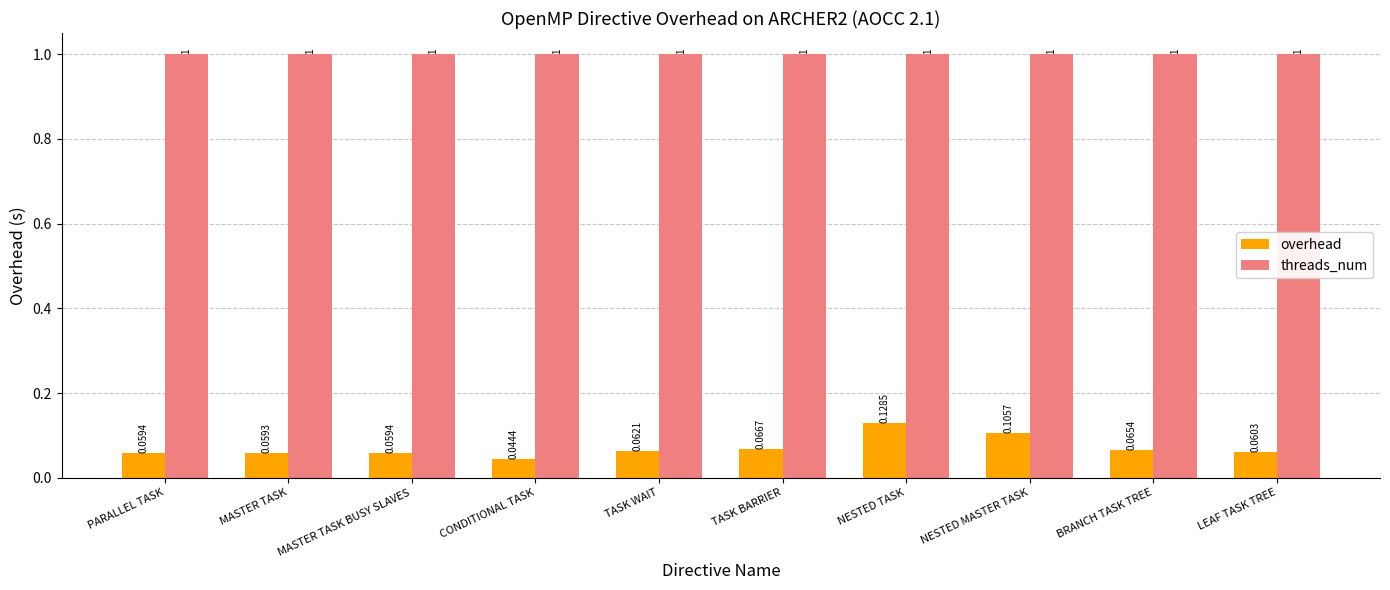

List the series in order of their peak value, lowest first.

overhead, threads_num